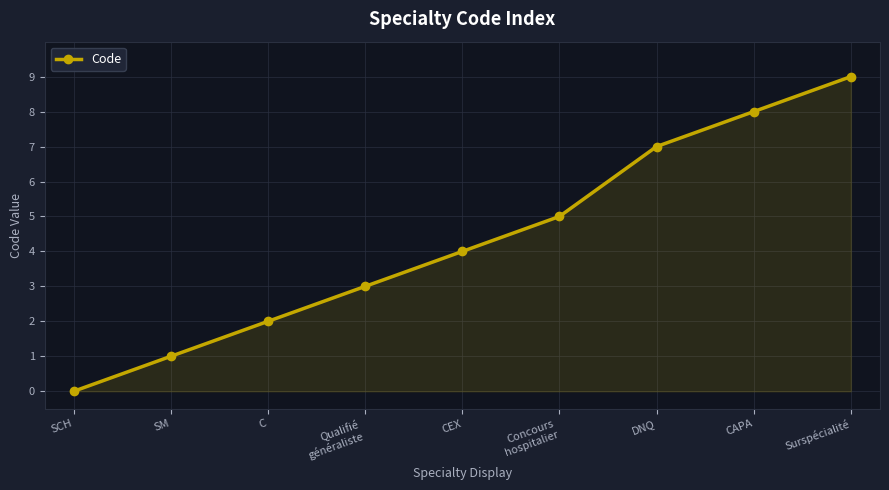

What is the sum of the values at Qualifié
généraliste and CAPA?

11